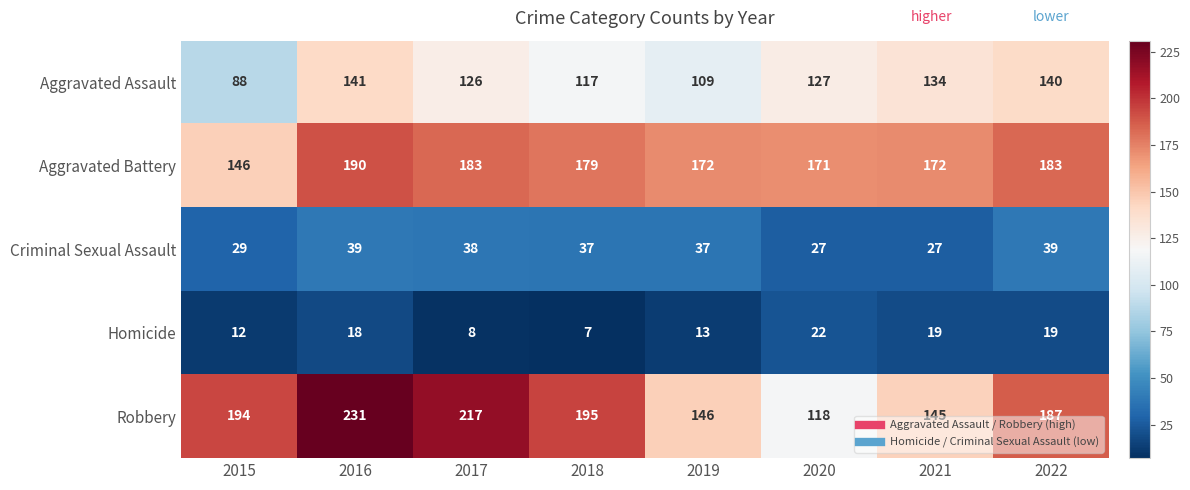

What is the approximate value of Criminal Sexual Assault at 2015?

29